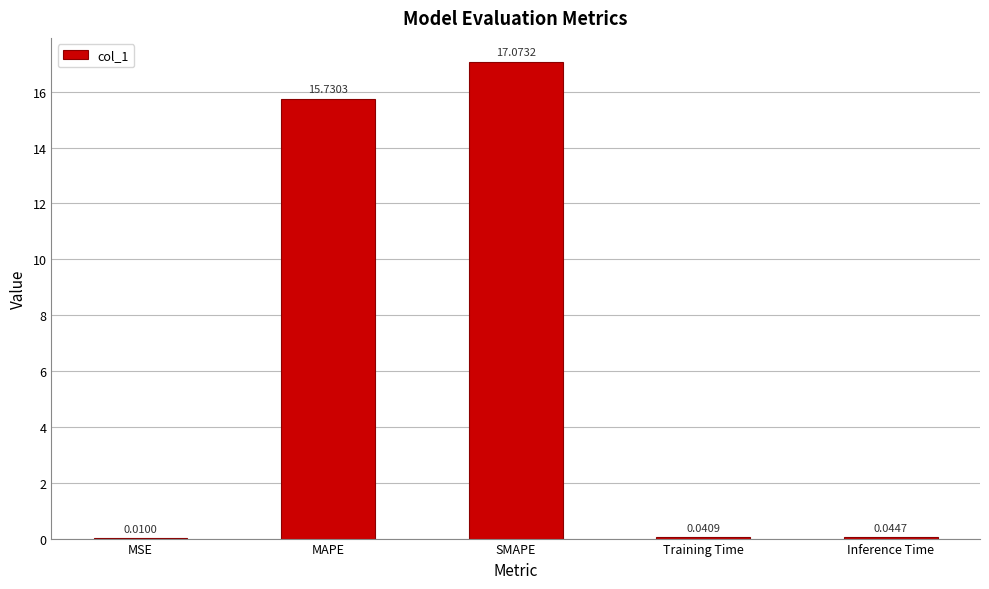

What is the sum of all values?

32.9